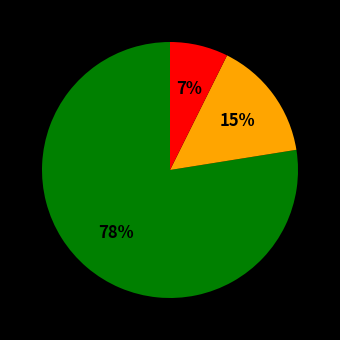

To the nearest percent, what is the average slice percentage?

33%